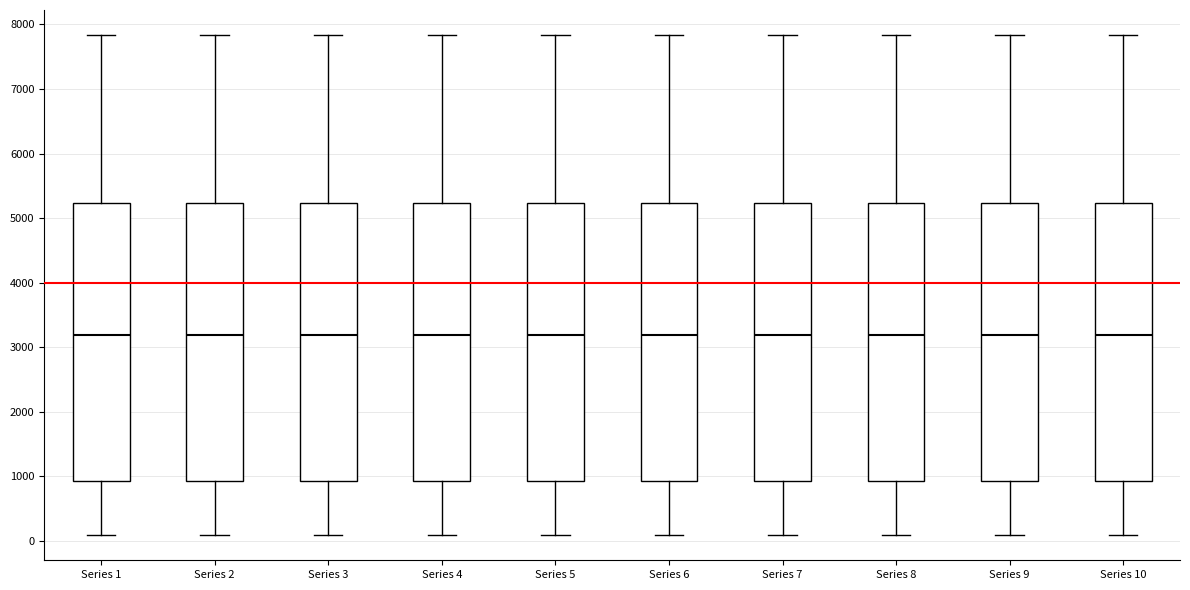

Reading left to right, read every box against the y-axis: the position of its median line, the range the box covers, and the ends of its whiskers. The values are not printed on the chart, so give them approximately, as read against the axis.

Series 1: median 3200, box 900 to 5200, whiskers 100 to 7800
Series 2: median 3200, box 900 to 5200, whiskers 100 to 7800
Series 3: median 3200, box 900 to 5200, whiskers 100 to 7800
Series 4: median 3200, box 900 to 5200, whiskers 100 to 7800
Series 5: median 3200, box 900 to 5200, whiskers 100 to 7800
Series 6: median 3200, box 900 to 5200, whiskers 100 to 7800
Series 7: median 3200, box 900 to 5200, whiskers 100 to 7800
Series 8: median 3200, box 900 to 5200, whiskers 100 to 7800
Series 9: median 3200, box 900 to 5200, whiskers 100 to 7800
Series 10: median 3200, box 900 to 5200, whiskers 100 to 7800